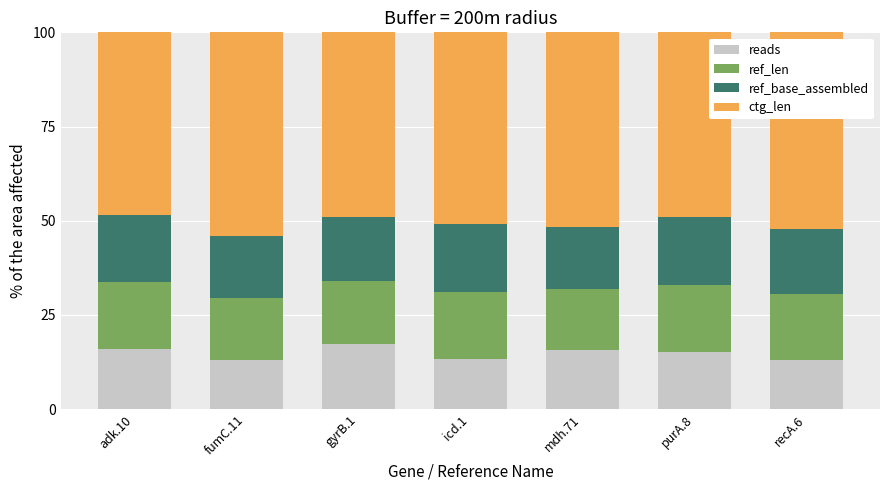

Is it true that reads equals 15.6 at mdh.71?

True